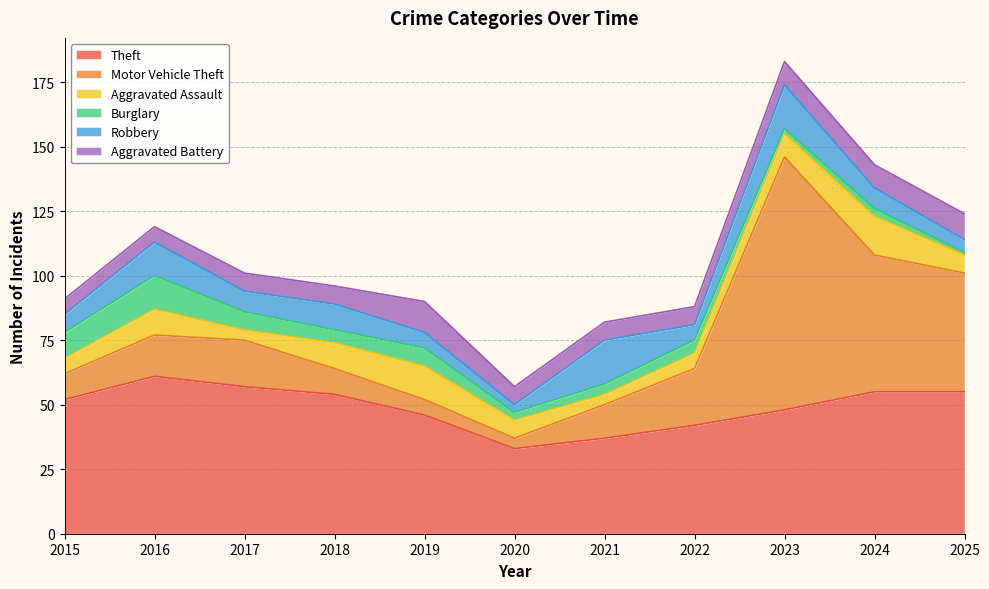

Does the chart display data point markers on the line(s)?

No